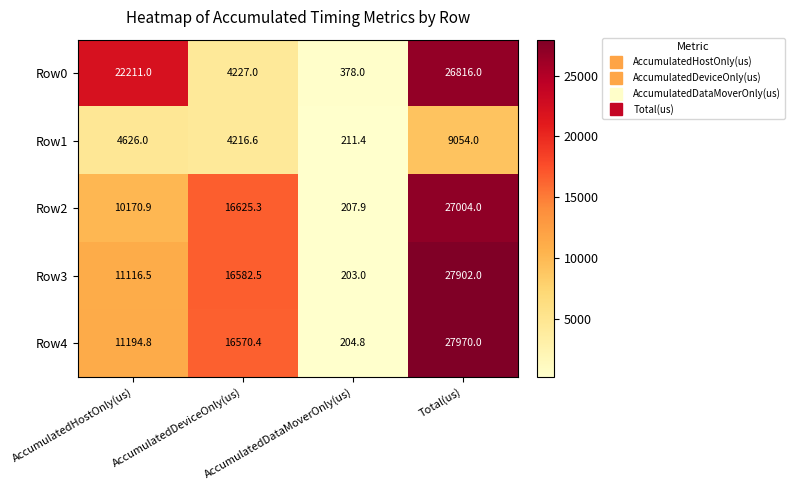

What is the difference between the maximum and minimum values in the Row2 series?

26796.1